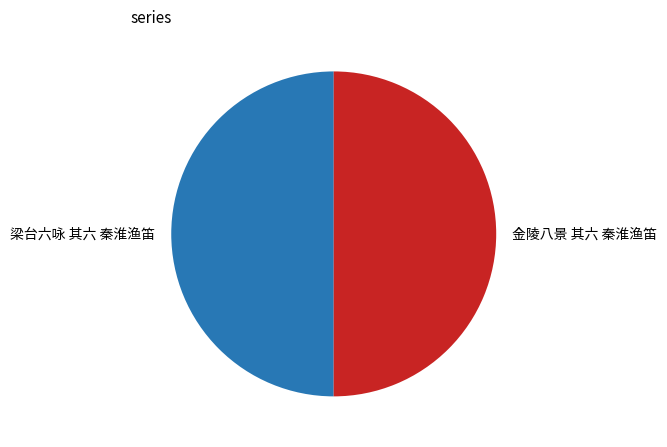

Combined, do 金陵八景 其六 秦淮渔笛 and 梁台六咏 其六 秦淮渔笛 account for over 50%?

Yes